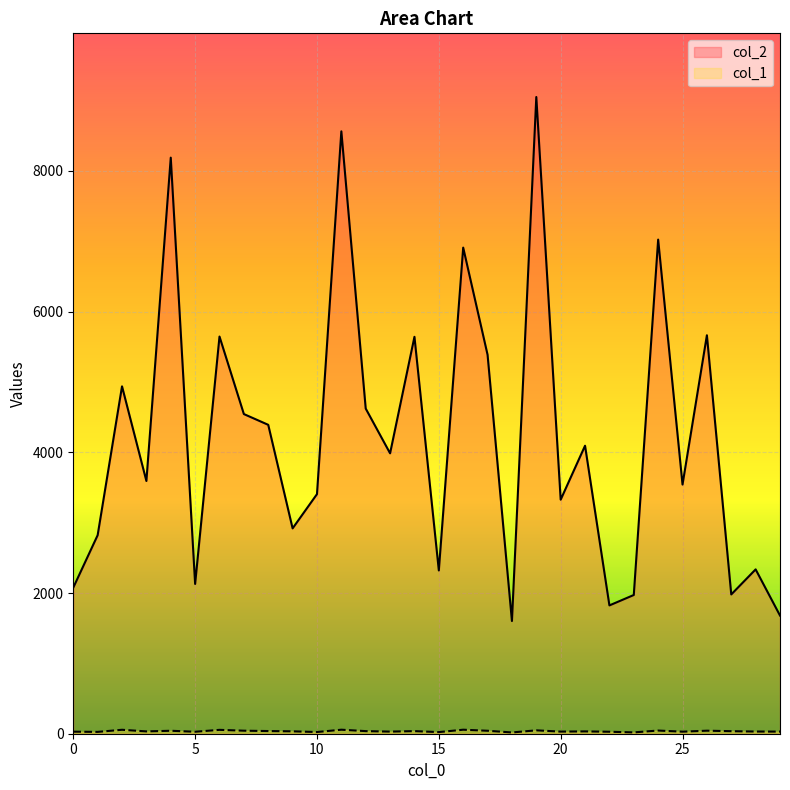

At which category does col_1 reach its first local peak?

2